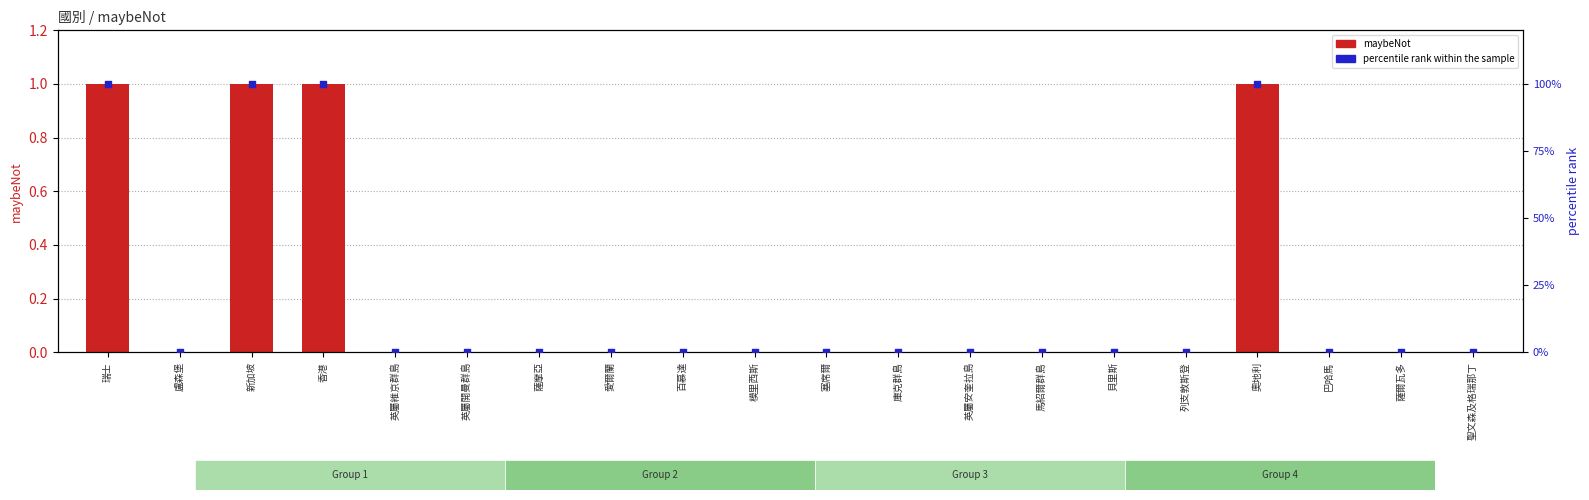

Which series has the largest total across all categories?

percentile rank within the sample